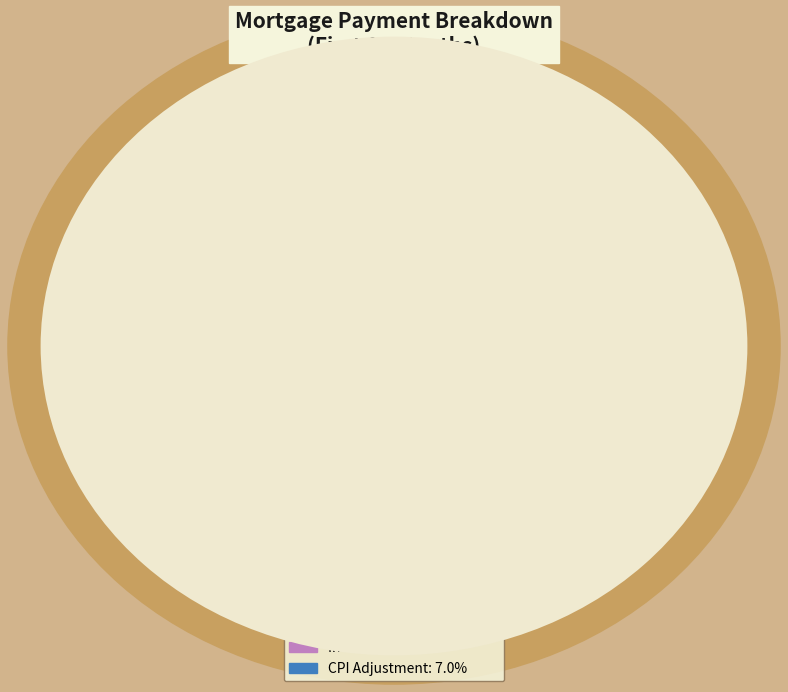

Does any single category account for the majority?

Yes